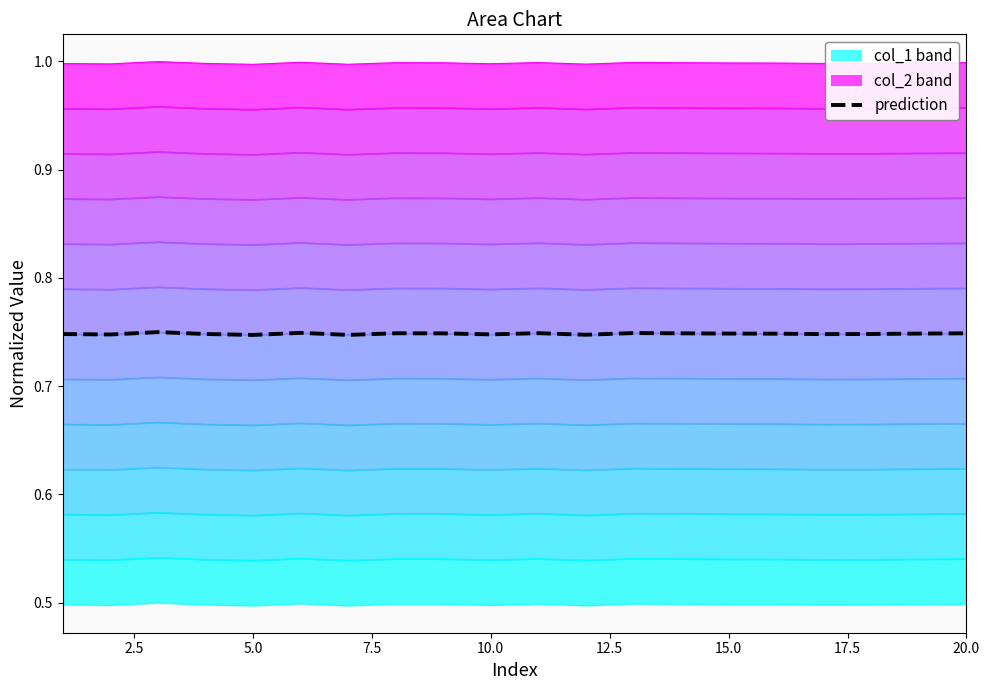

What is the value of the 13th point from the left?

0.7